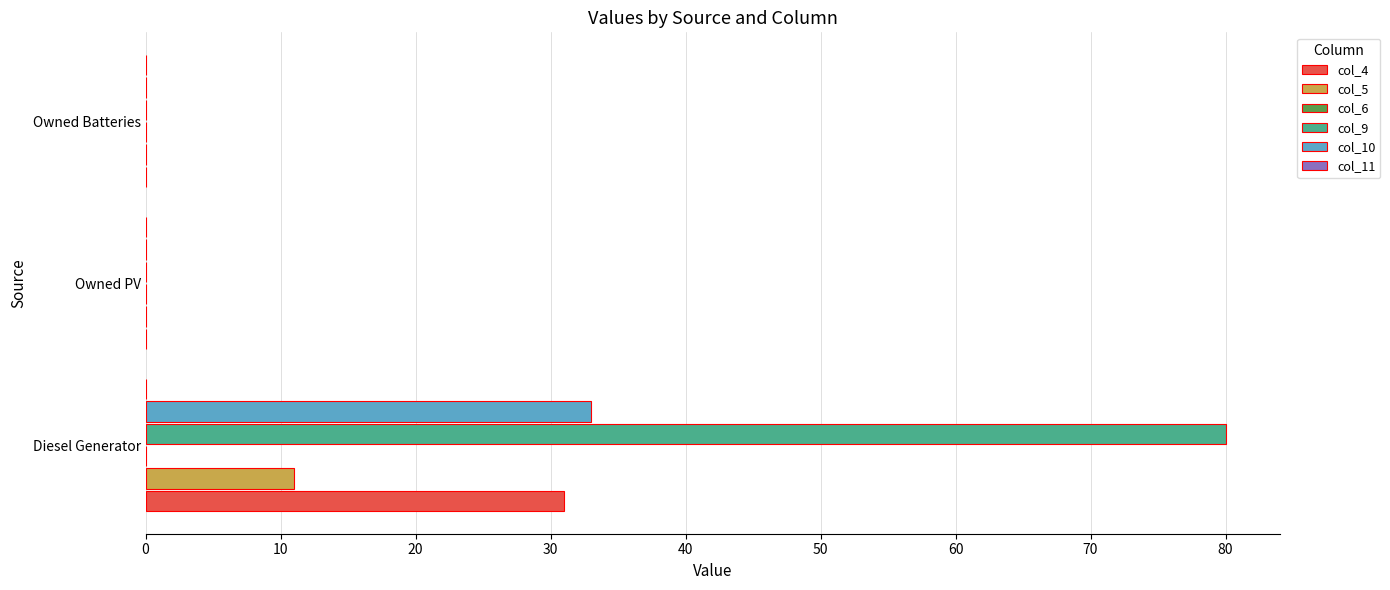

The col_5 series shows -7 at Owned PV. True or false?

False